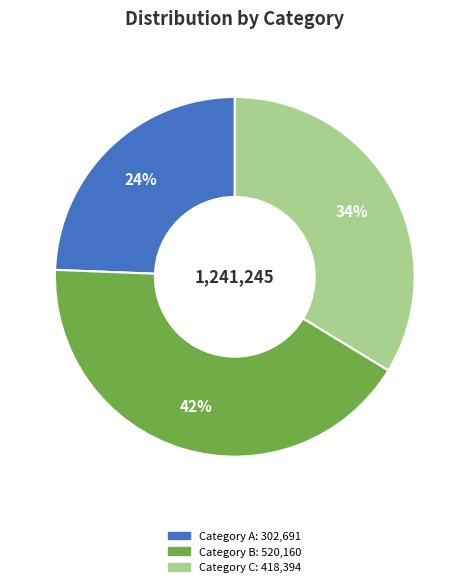

Is there any slice that represents more than half of the pie?

No